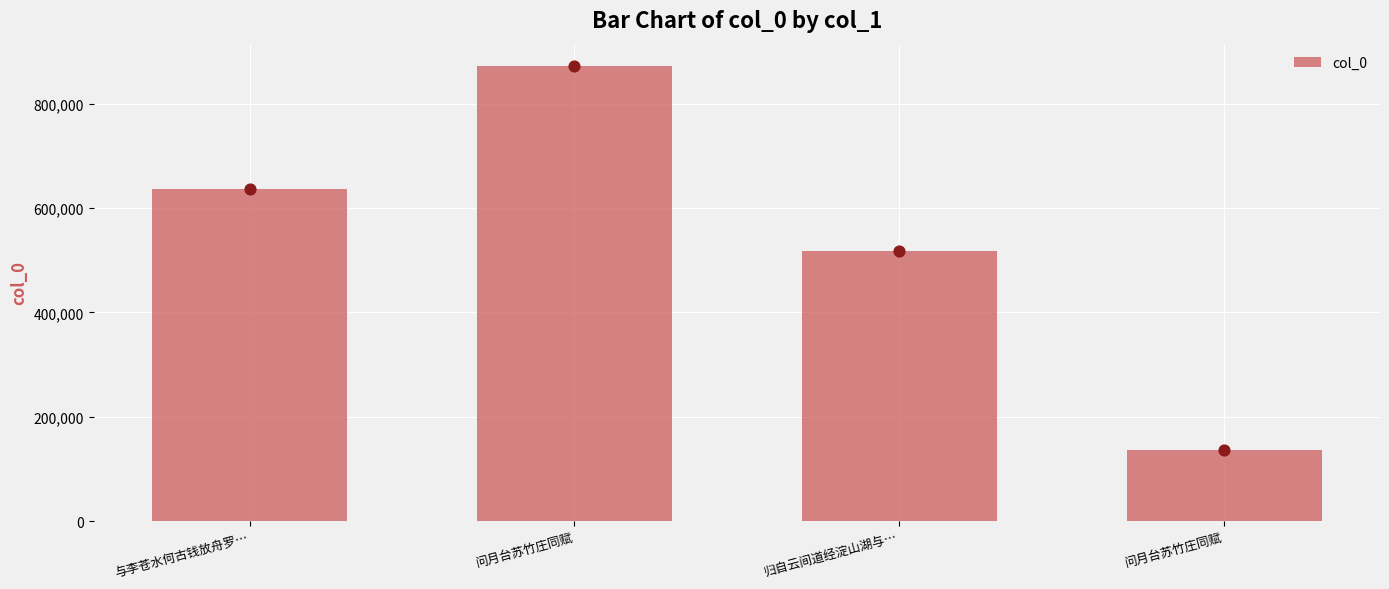

What is the change in value from 与李苍水何古钱放舟罗… to 问月台苏竹庄同赋?

-499469